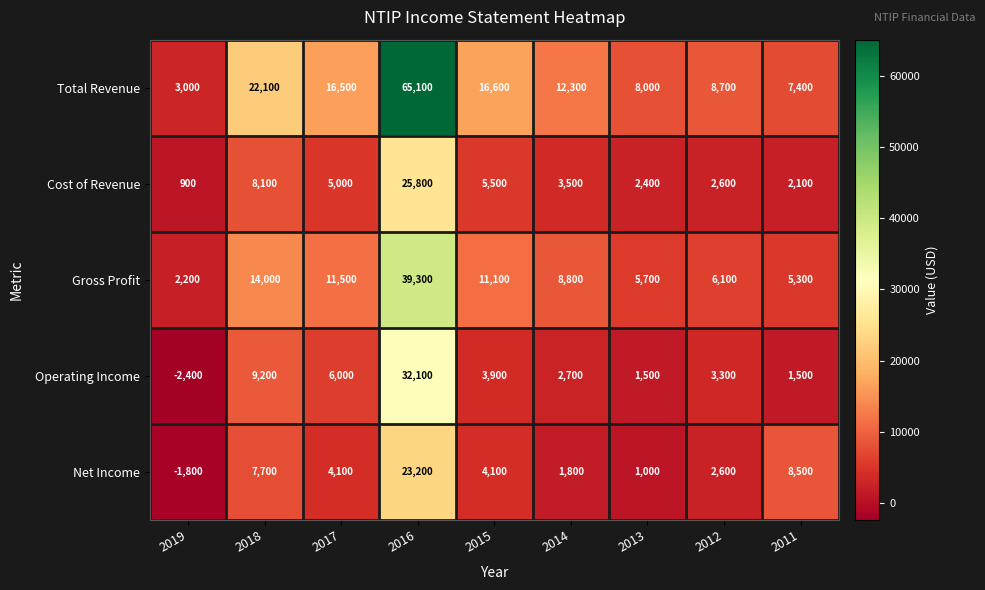

What is the difference between the second highest and second lowest values in the Net Income series?

7500